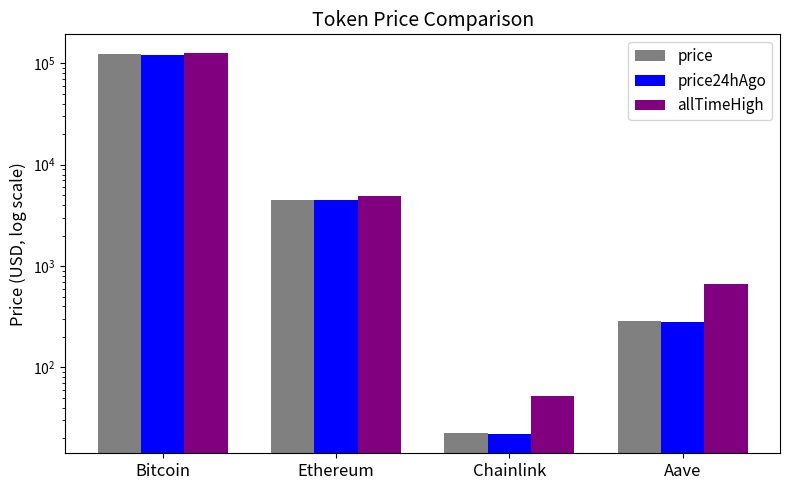

Between Chainlink and Bitcoin, which is larger?

Bitcoin